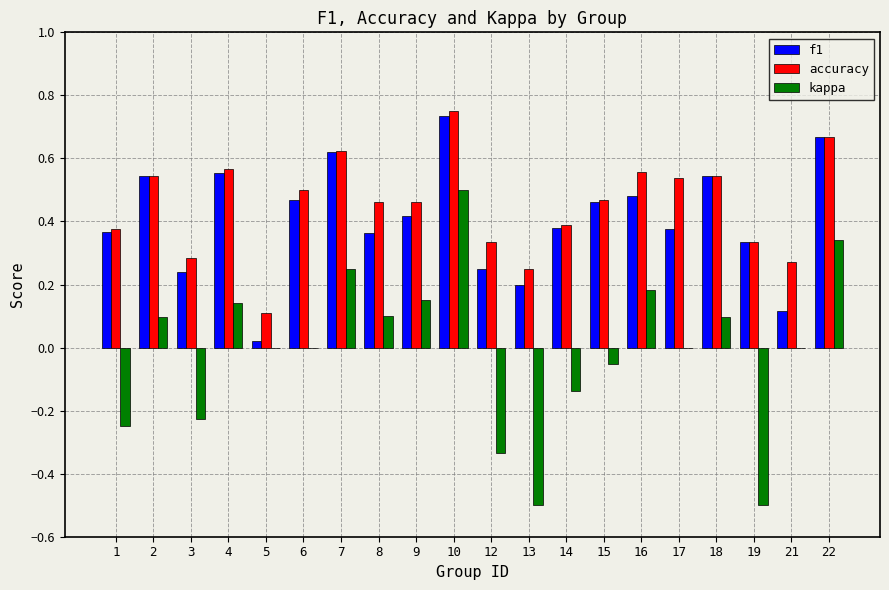

How many series are shown in this chart?

3